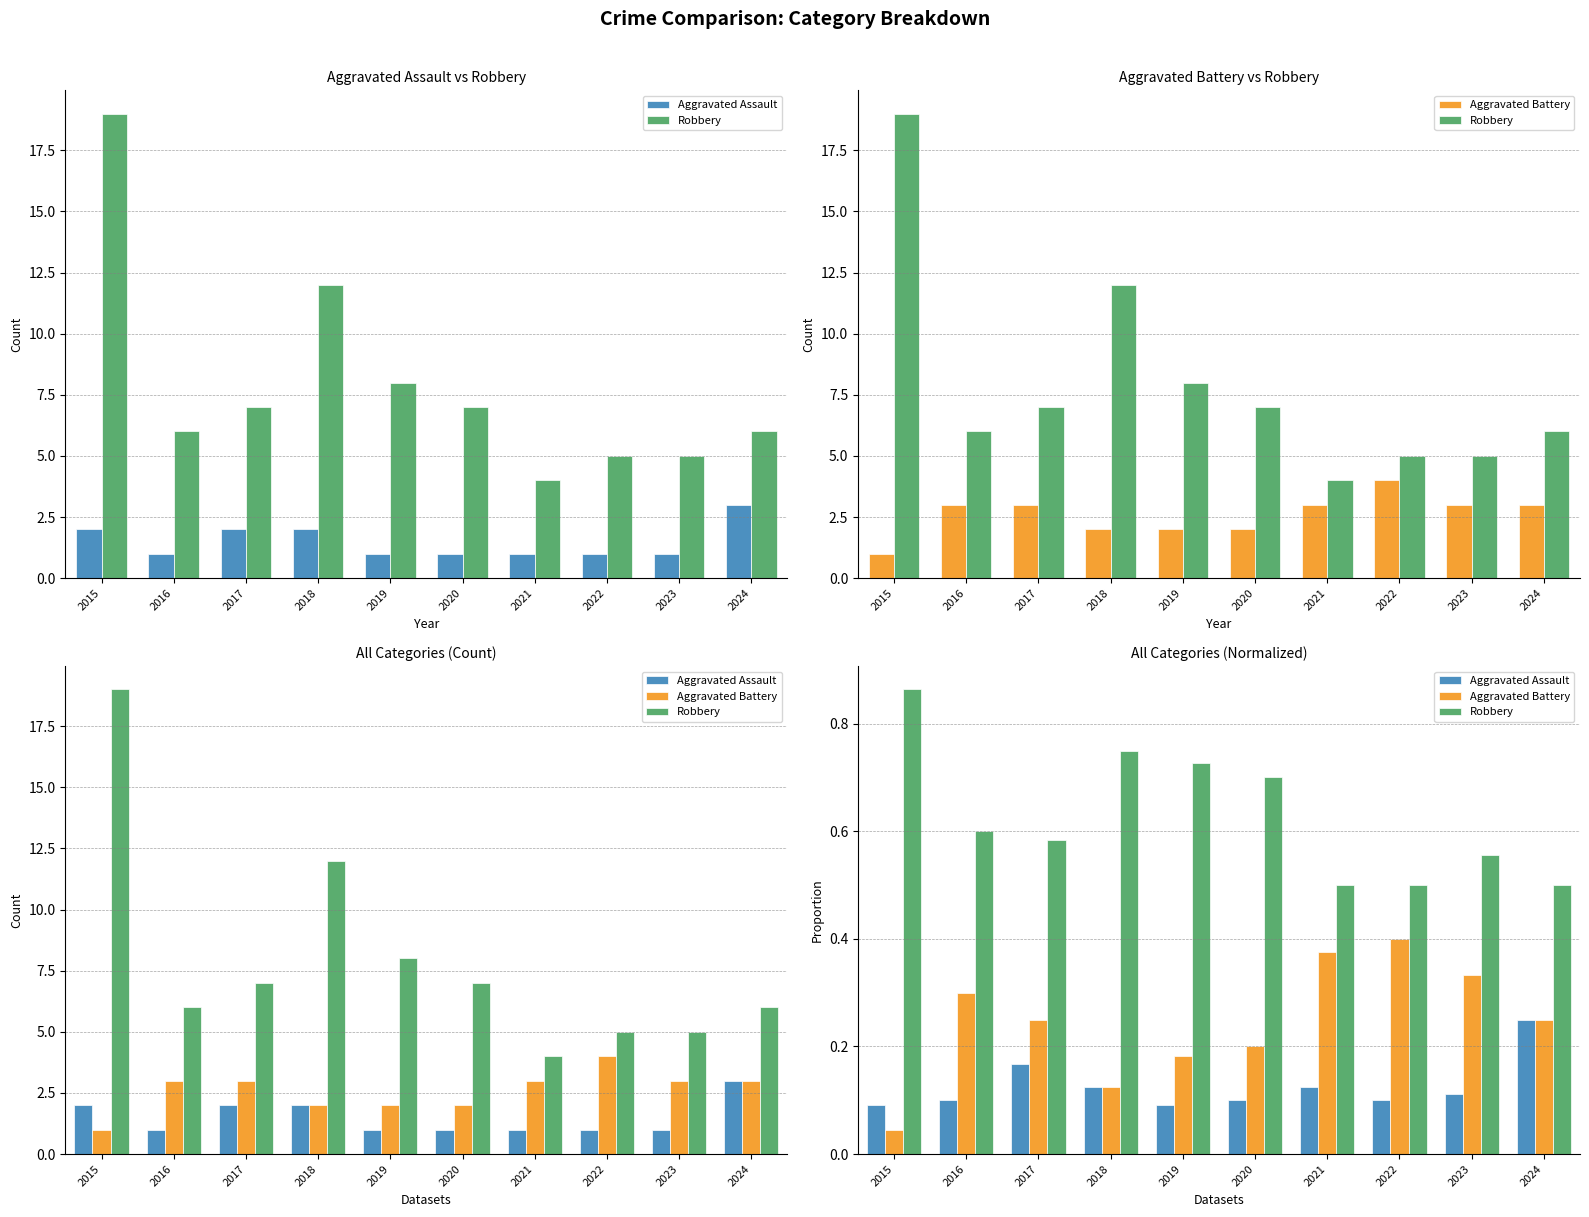

What is the difference between the maximum and minimum values in the Aggravated Battery series?

0.4